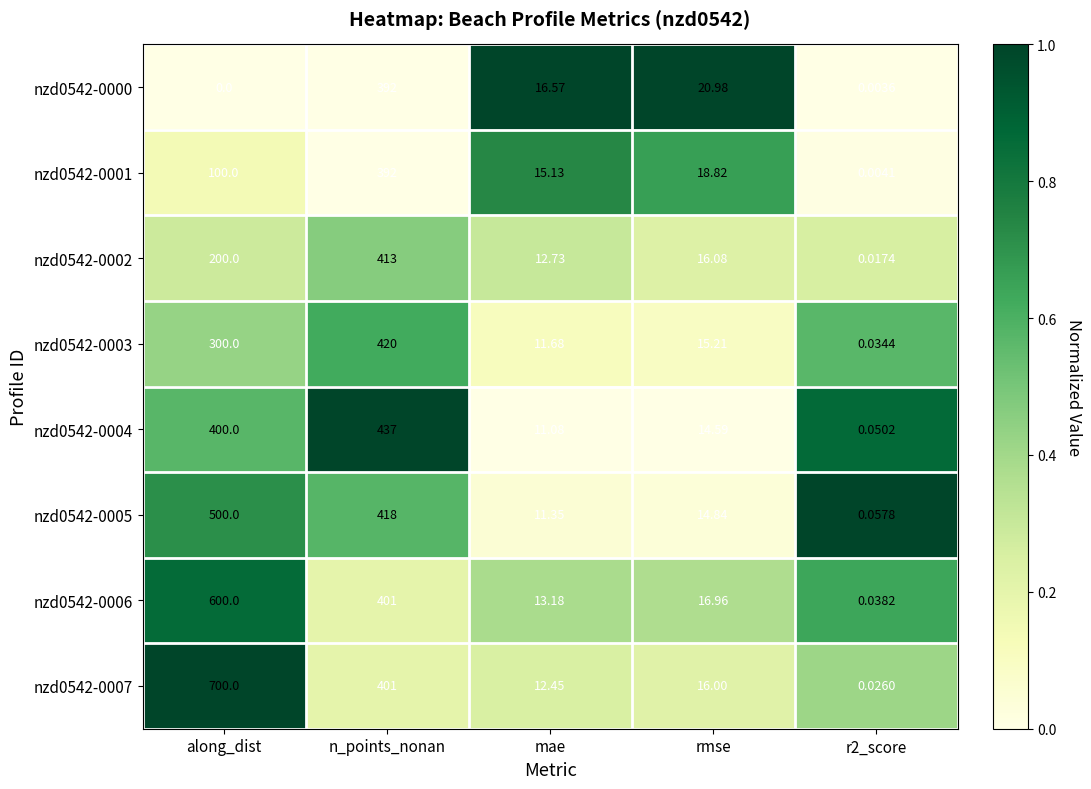

Which category has the lowest value across all series?

along_dist